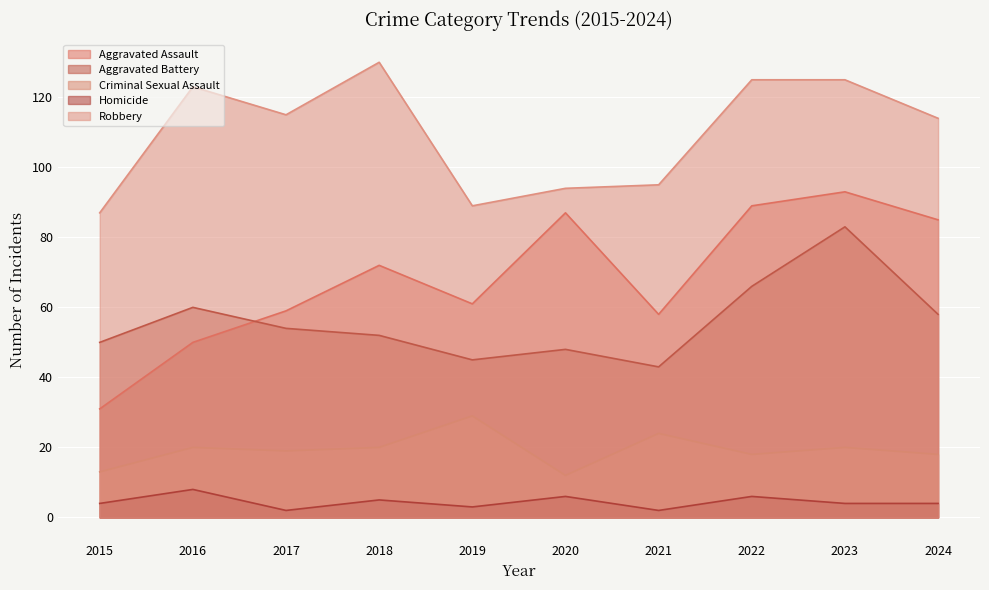

Which series has the widest spread of values?

Aggravated Assault